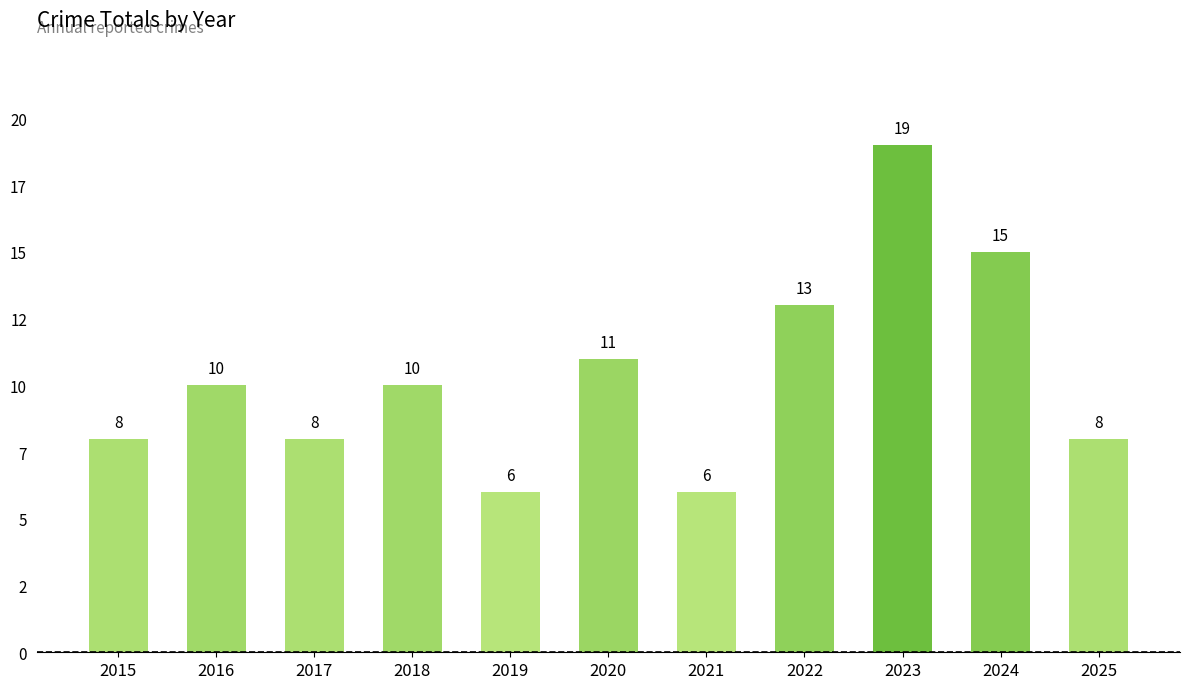

The value at 2018 is 6. True or false?

False